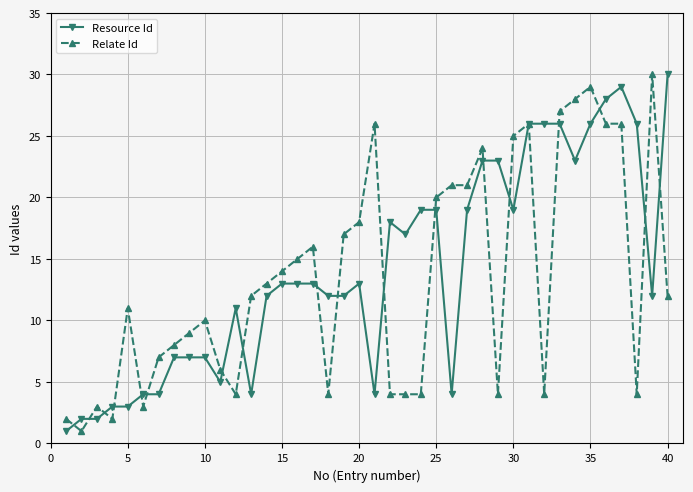

What is the maximum value shown in the chart?

30